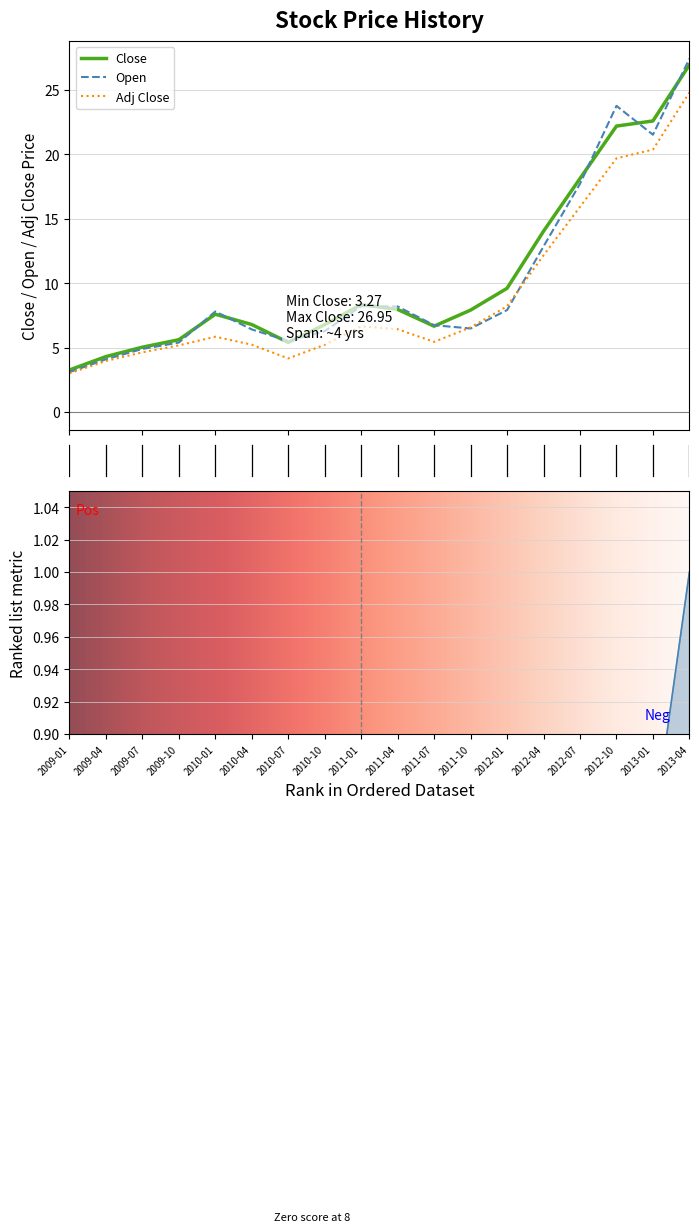

List the series in order of their peak value, lowest first.

Adj Close, Close, Open